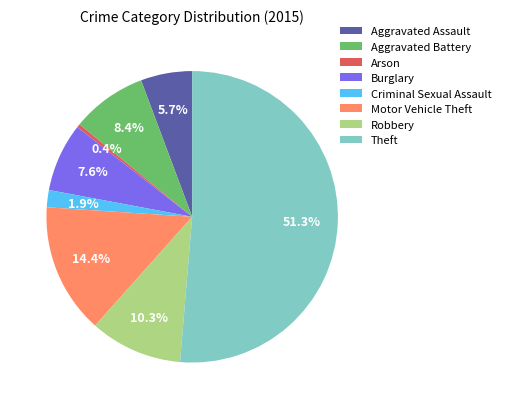

Which category has the biggest portion of the pie?

Theft